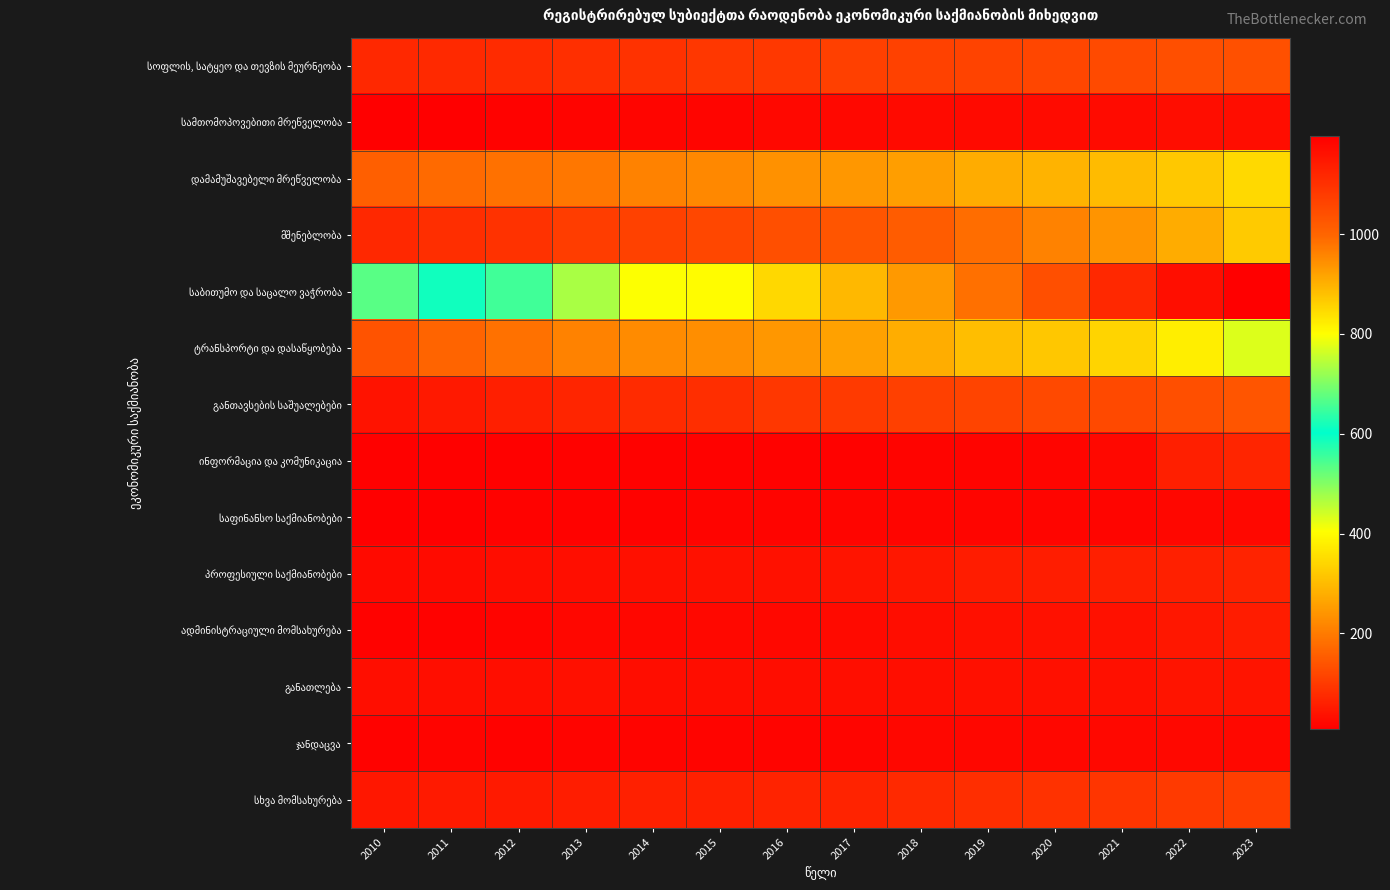

Which series has the largest total across all categories?

საბითუმო და საცალო ვაჭრობა